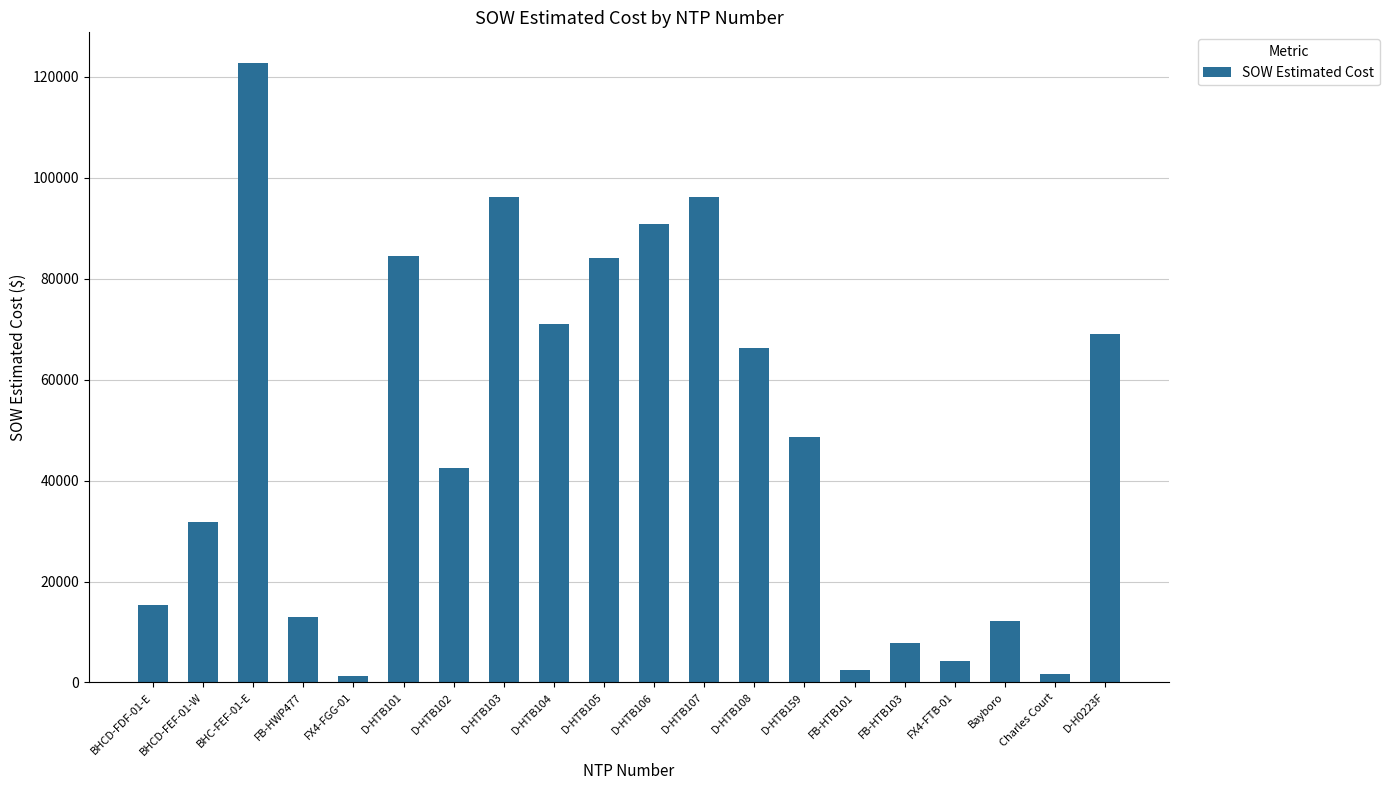

The value at D-HTB102 is 42408.0. True or false?

True